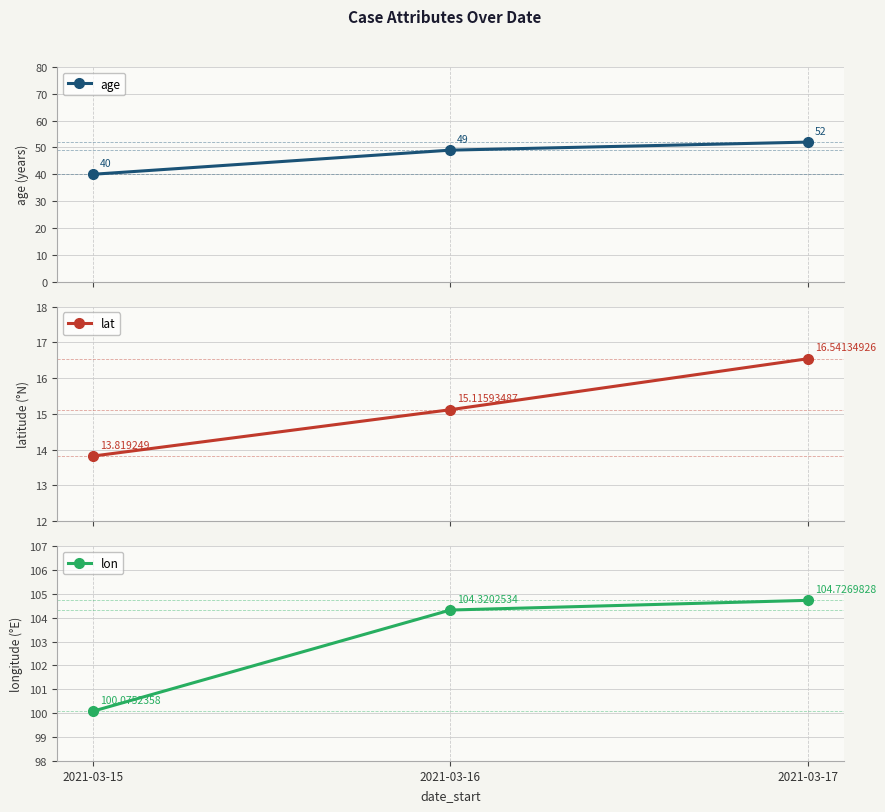

True or false: lon has a value of 177.0 at 2021-03-17.

False